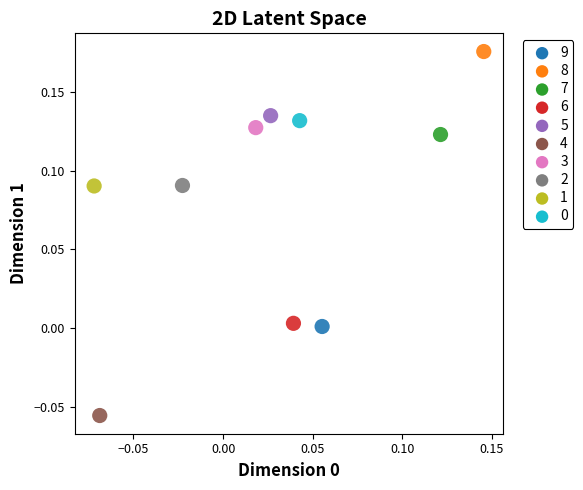

Which series contains the lowest Y value?

5